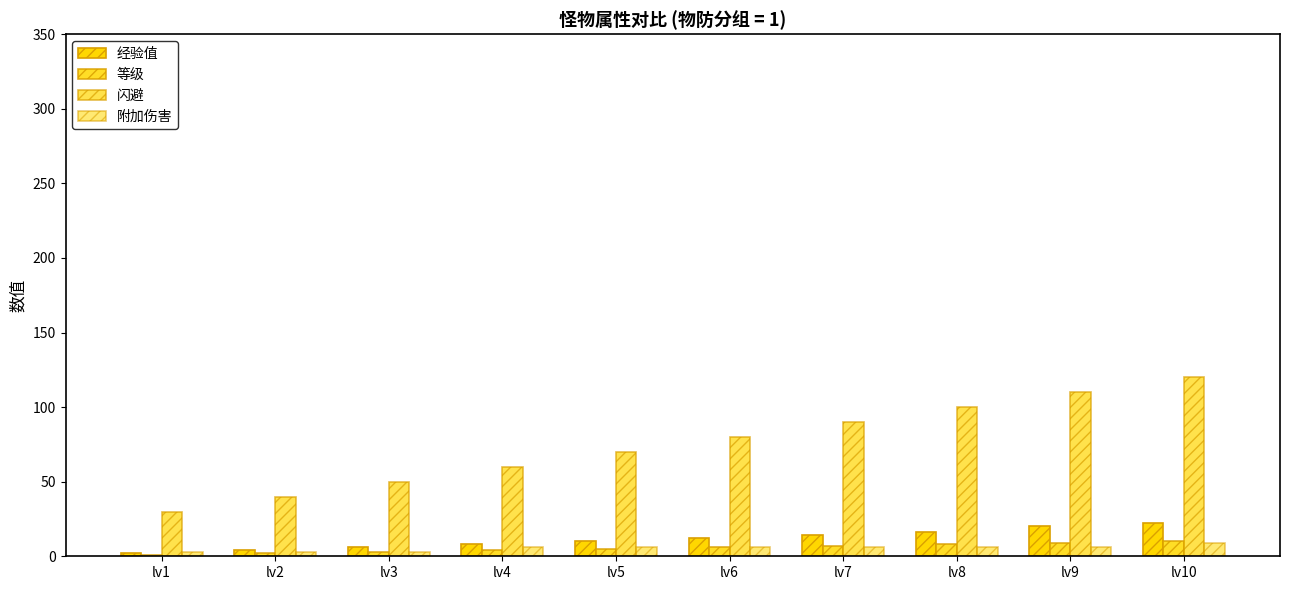

The value of 经验值 at lv3 is 3. True or false?

False